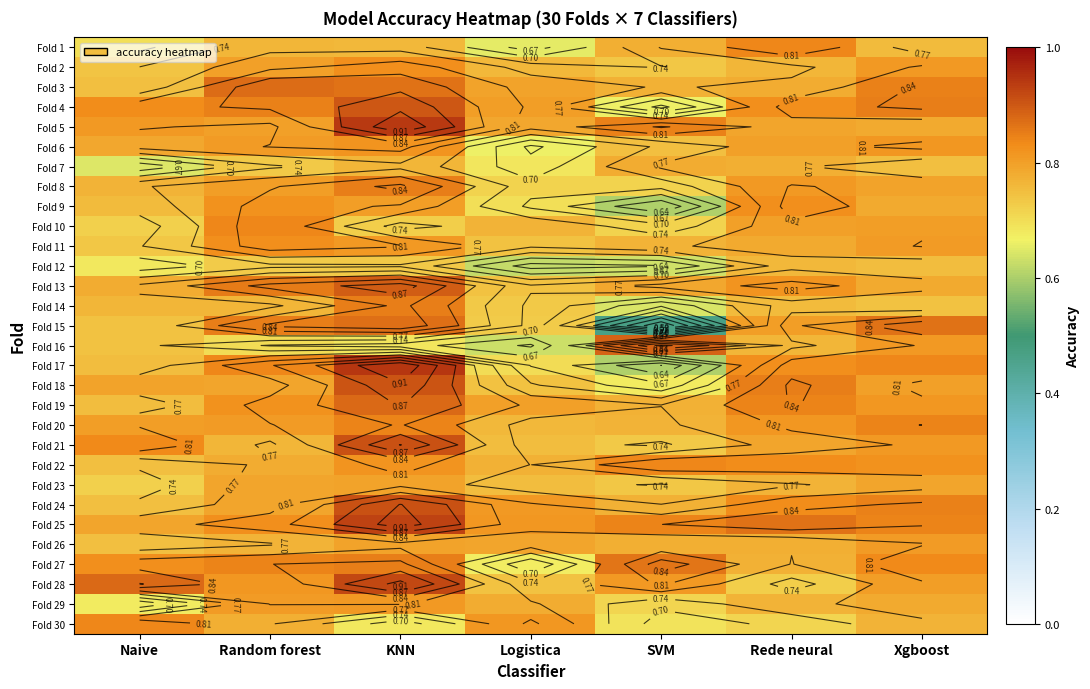

Between Naive and KNN, which is larger?

KNN